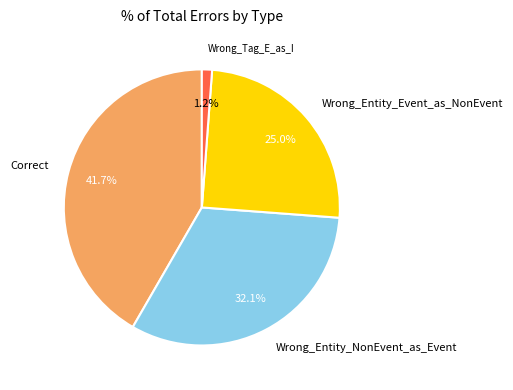

Does Wrong_Tag_E_as_I represent more than half of the total?

No